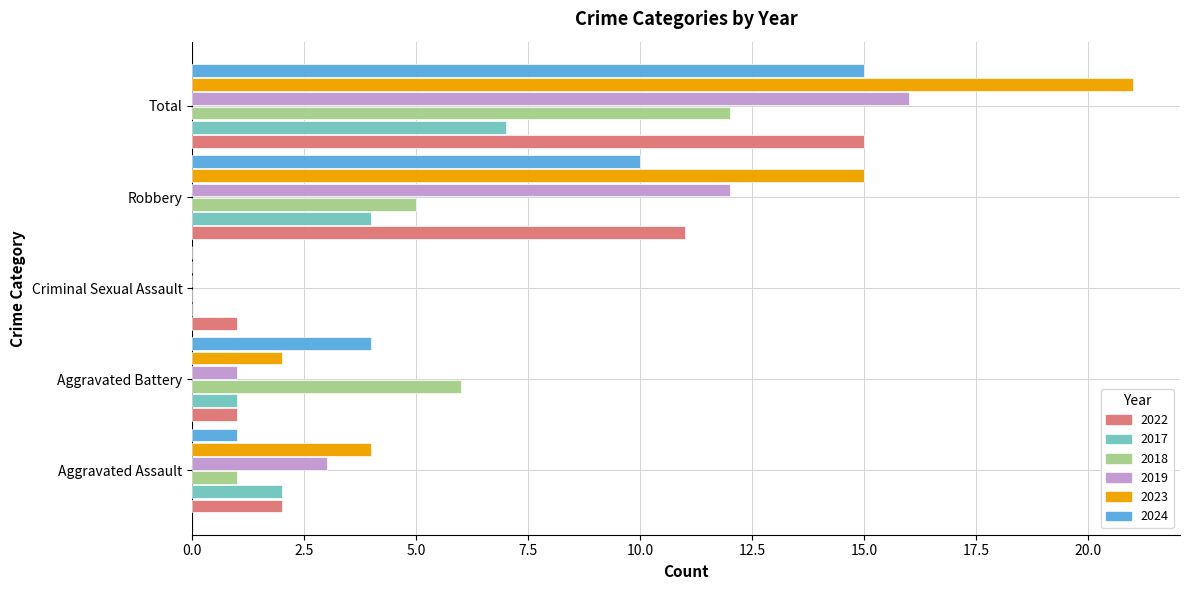

Between Aggravated Battery and Robbery, which series saw the biggest shift?

2023